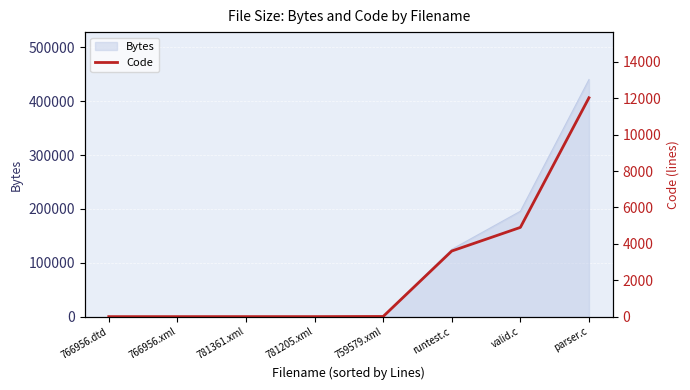

What is the maximum value shown in the chart?

12028